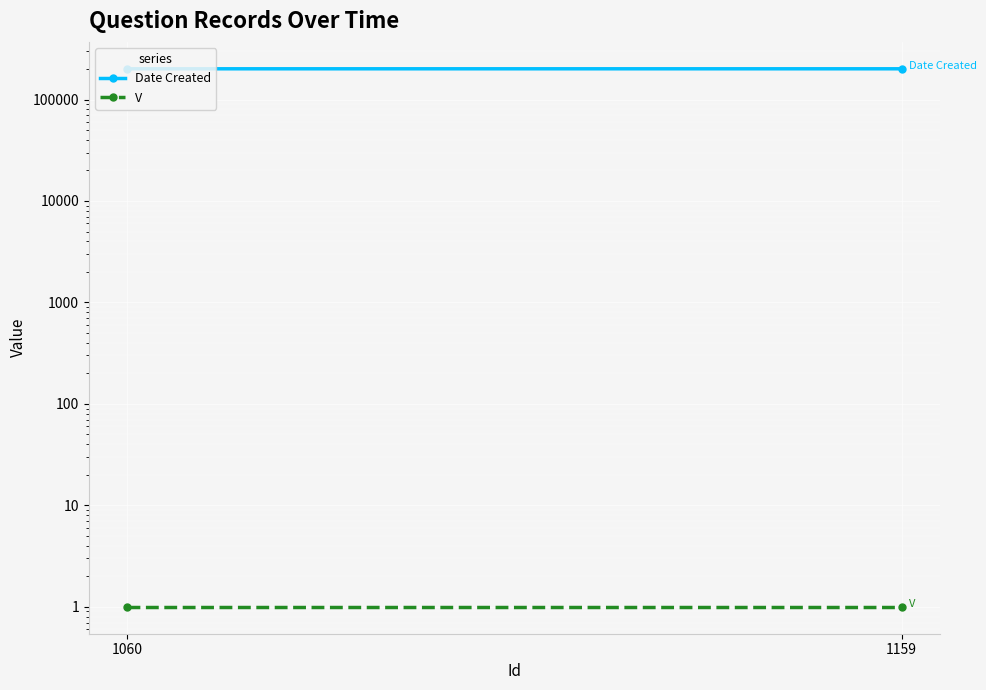

Count the number of categories in the chart.

2